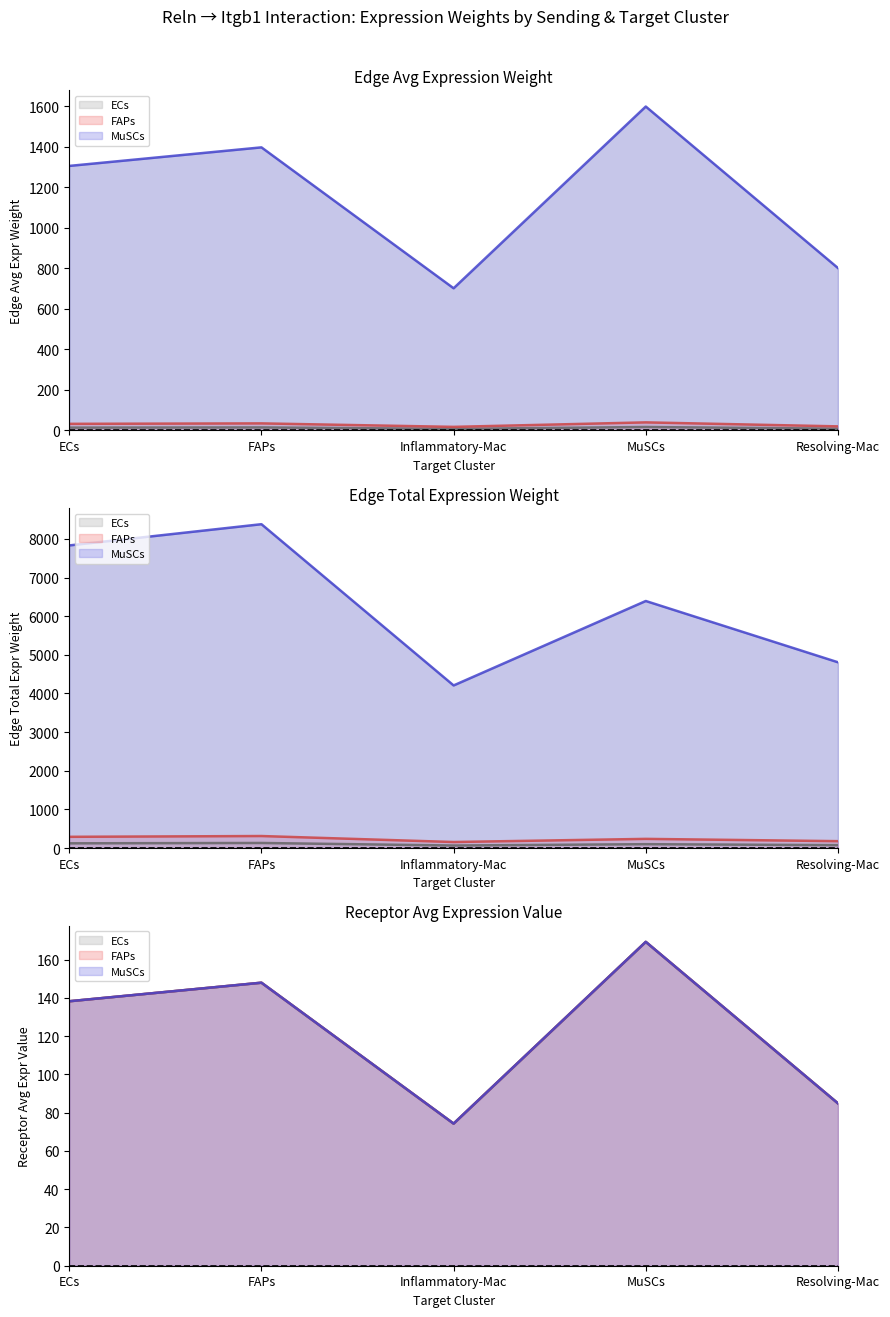

Which series ends up on top after the final intersection of Edge average expression weight and Receptor average expression value?

Edge average expression weight